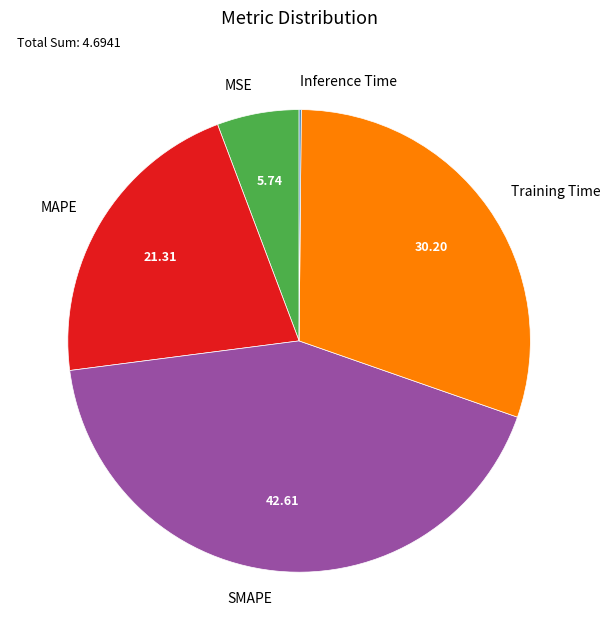

Does Training Time account for over 50% of the chart?

No